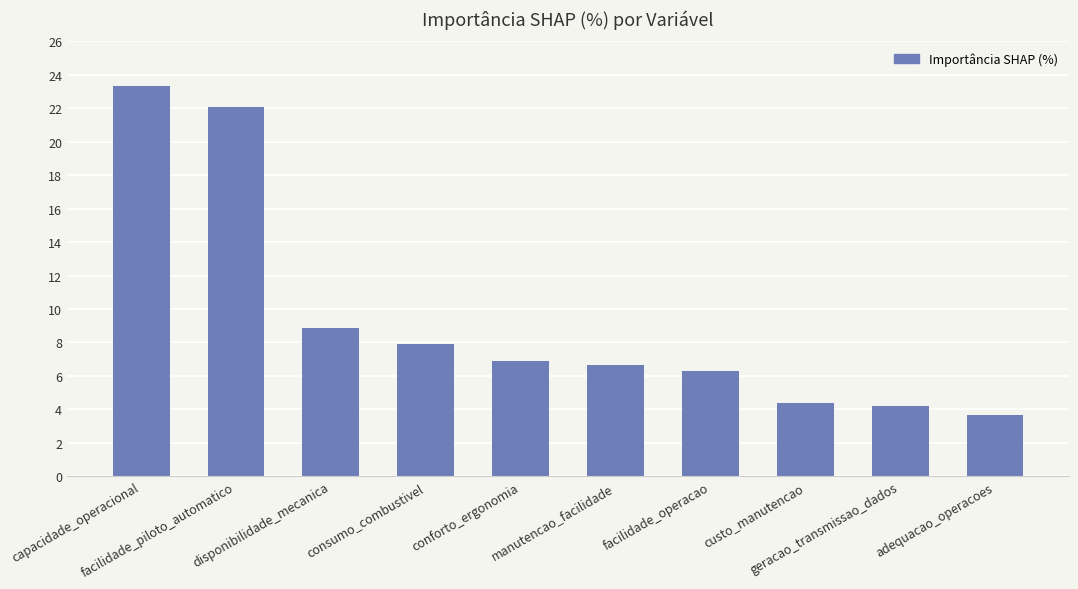

Is it true that the value at geracao_transmissao_dados is 6.9?

False